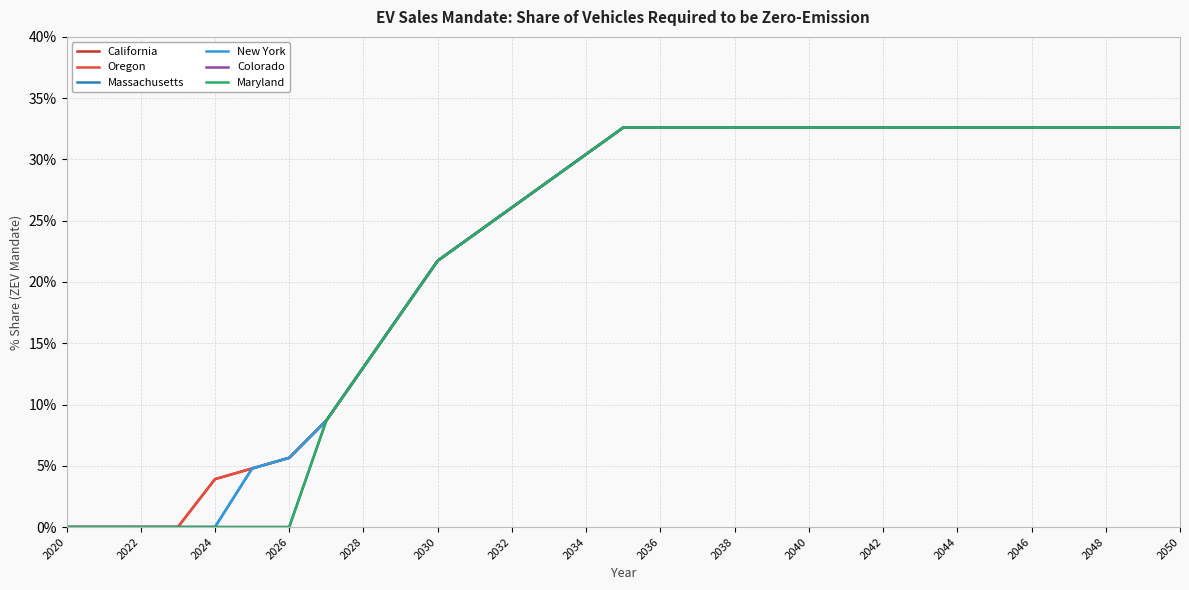

Does the chart display data point markers on the line(s)?

No